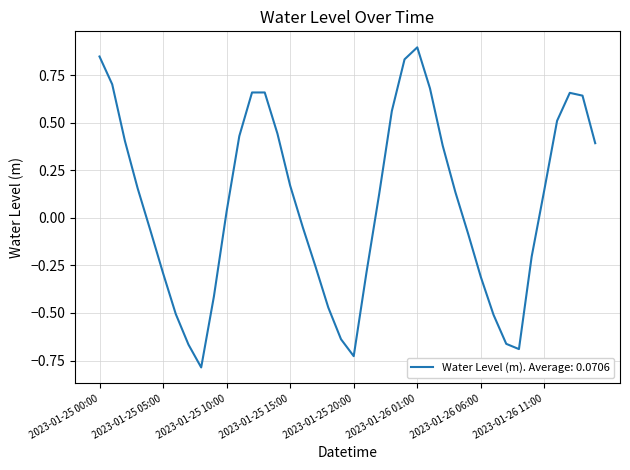

What is the difference between the maximum and minimum values?

1.7